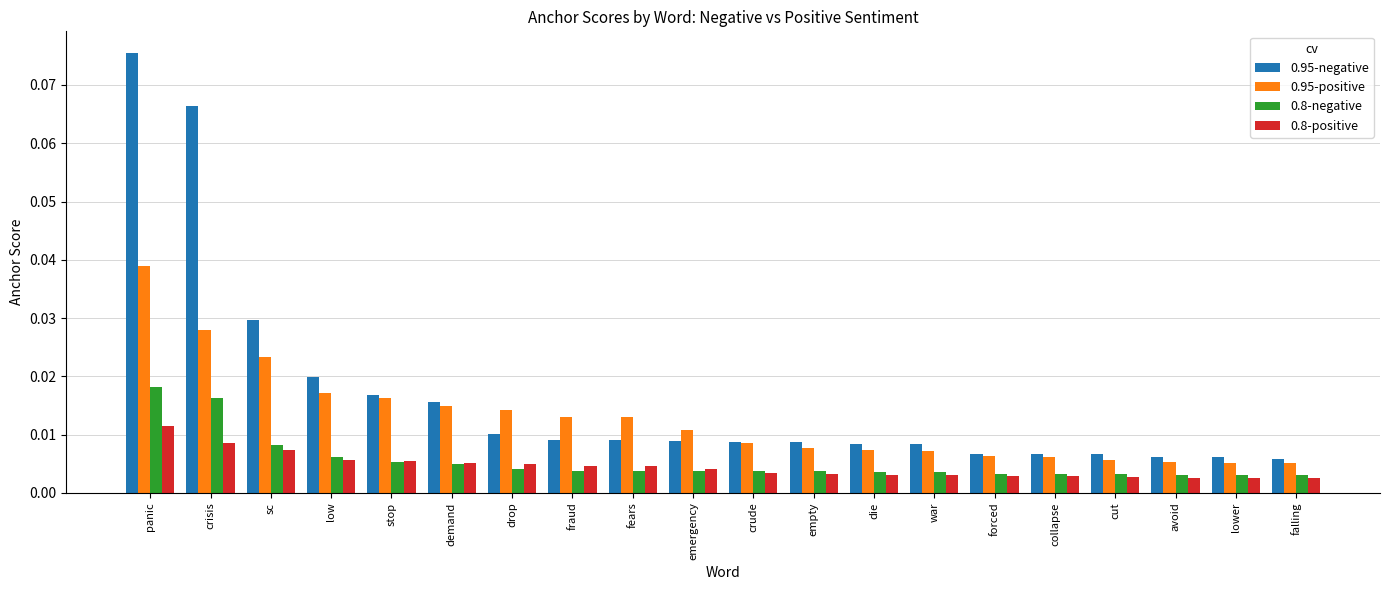

Count the 0.95-positive values in the range 0 to 1.

20